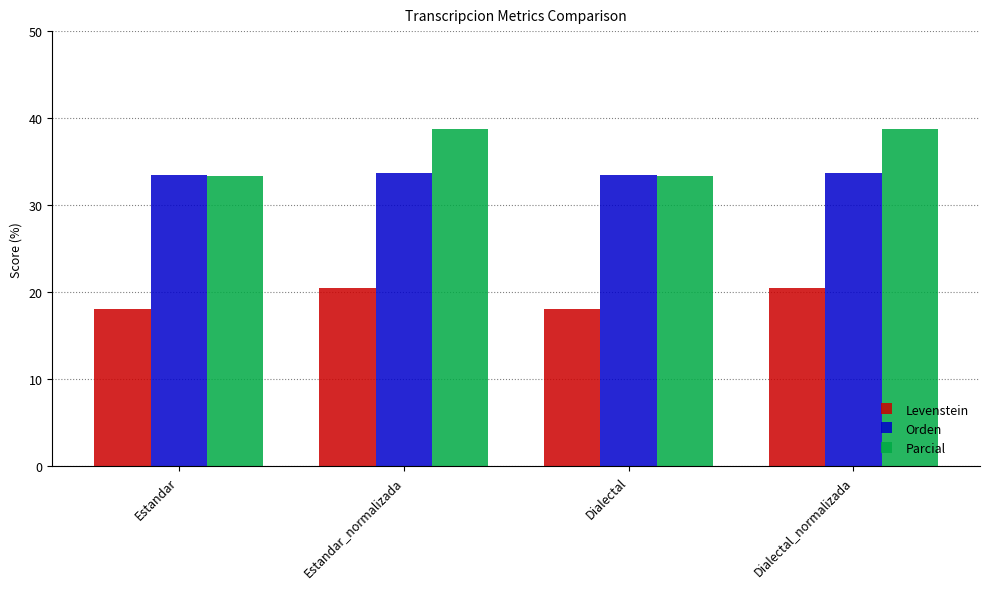

How many groups of bars are there?

4